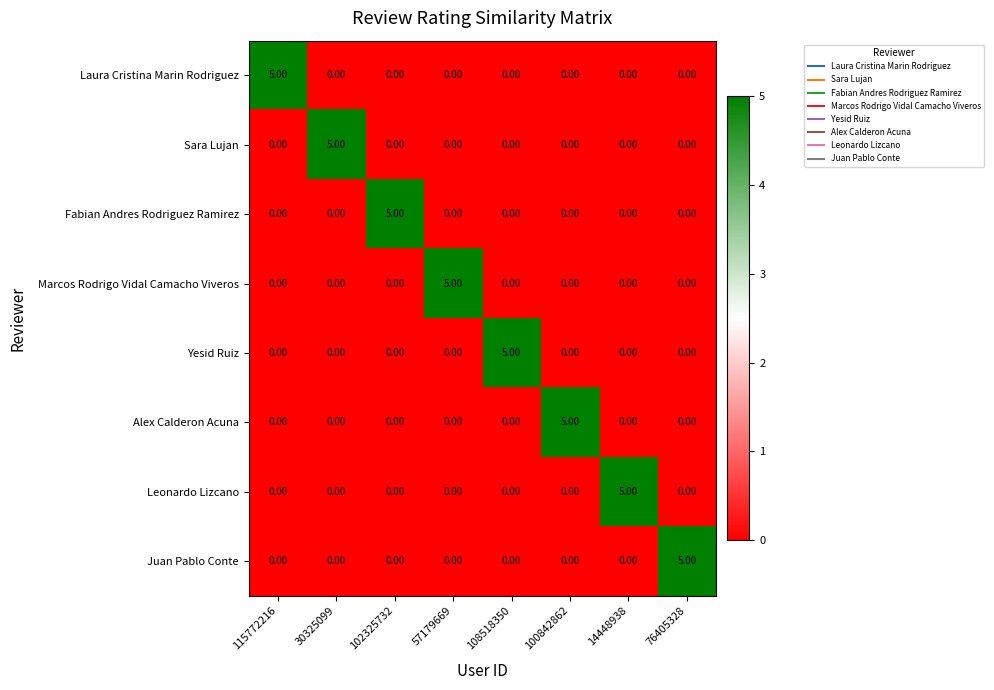

What is the difference between the maximum and second lowest values in the Marcos Rodrigo Vidal Camacho Viveros series?

5